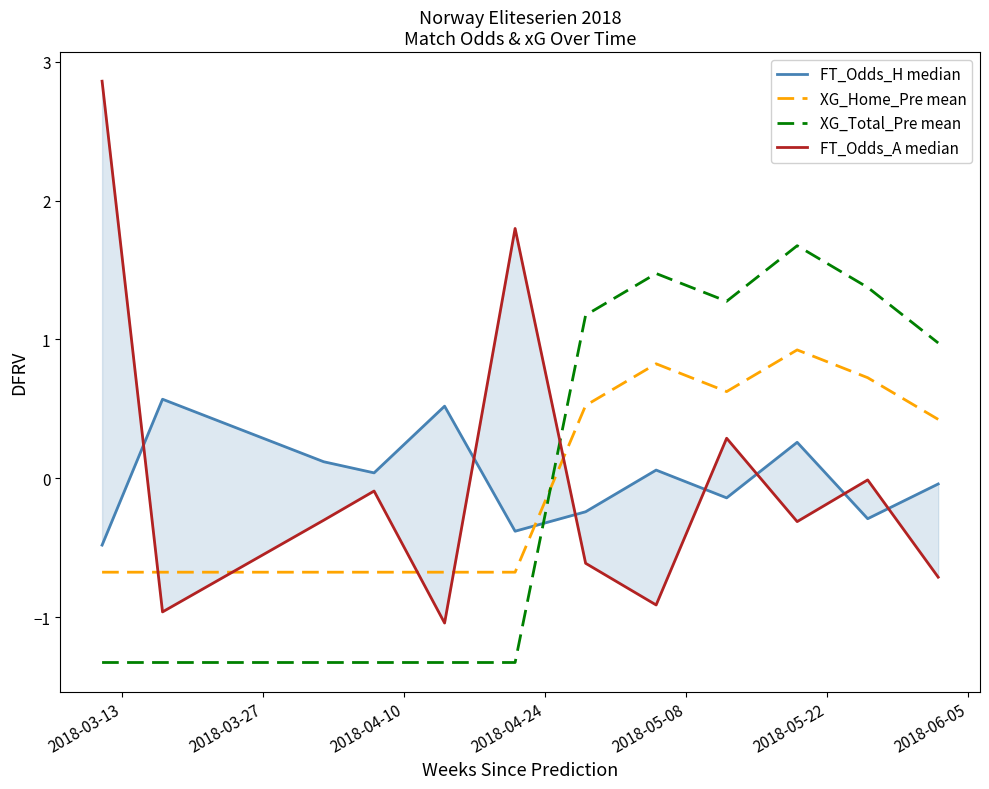

What is the maximum value for XG_Total_Pre mean?

1.7